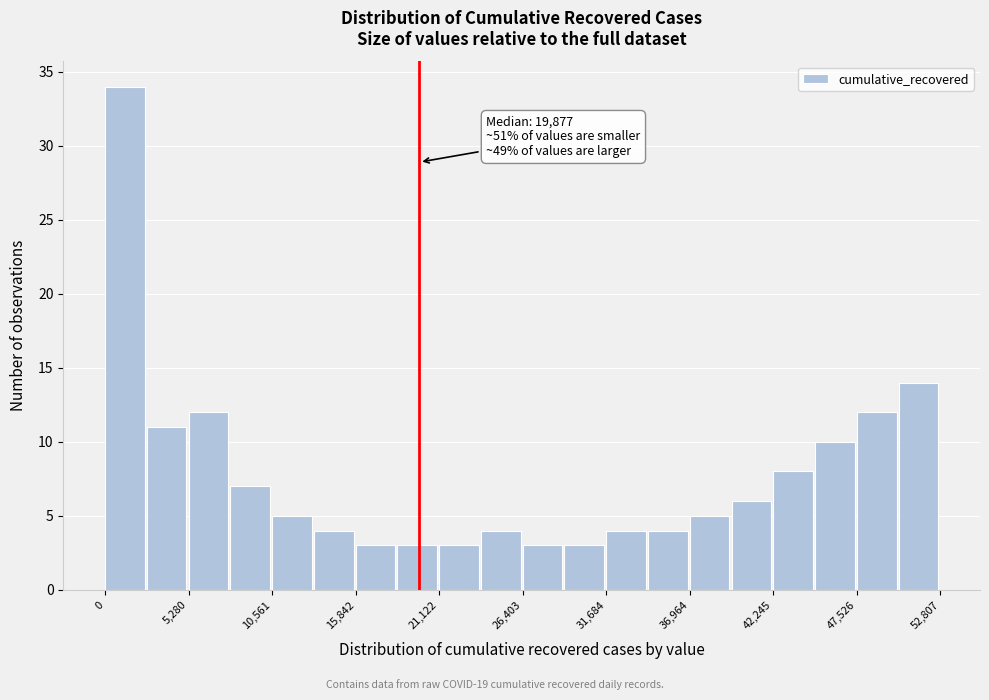

Read against the x-axis, roughly where is the centre of the tallest bar?

1000